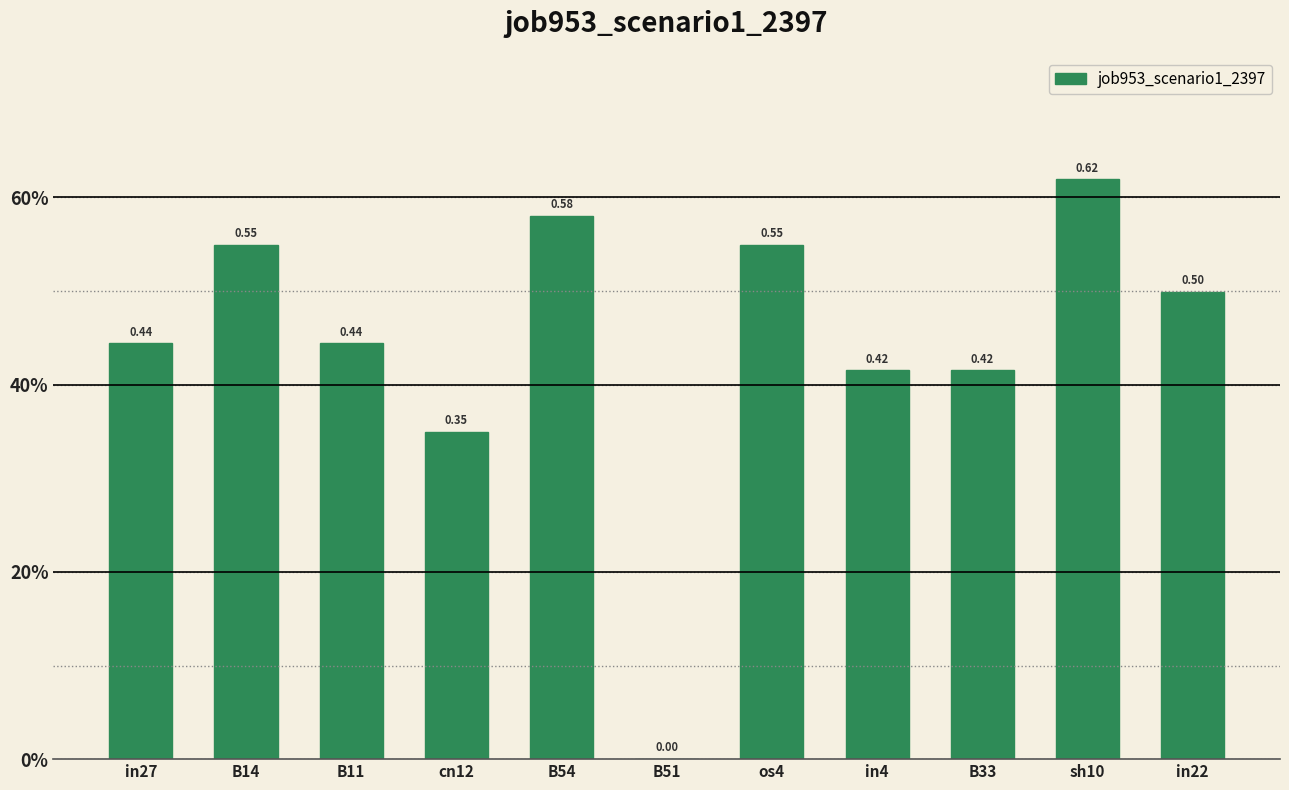

Is it true that the value at B54 is 0.2?

False